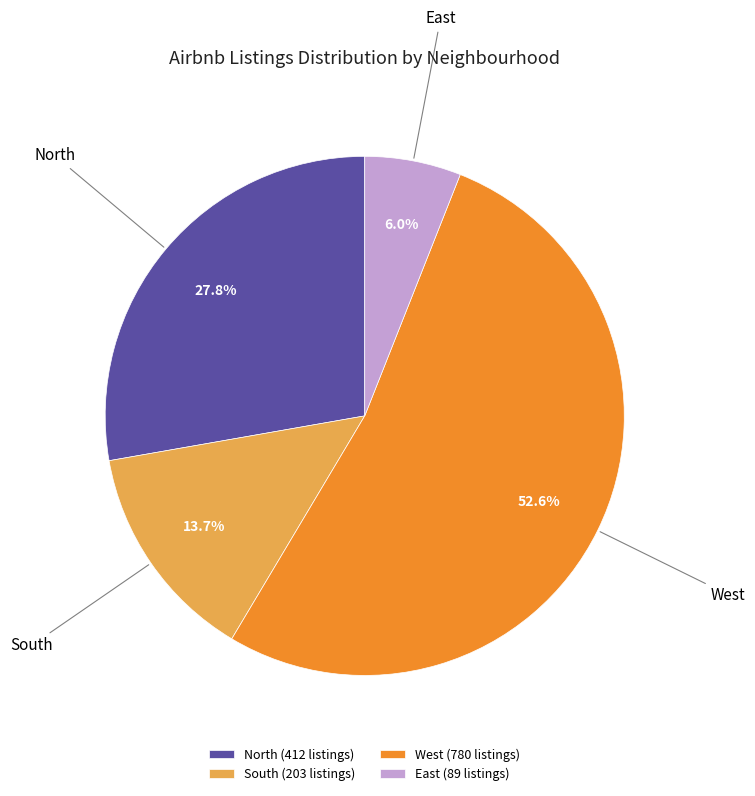

Approximately how many times larger is the value at South (203 listings) compared to North (412 listings)?

0.5